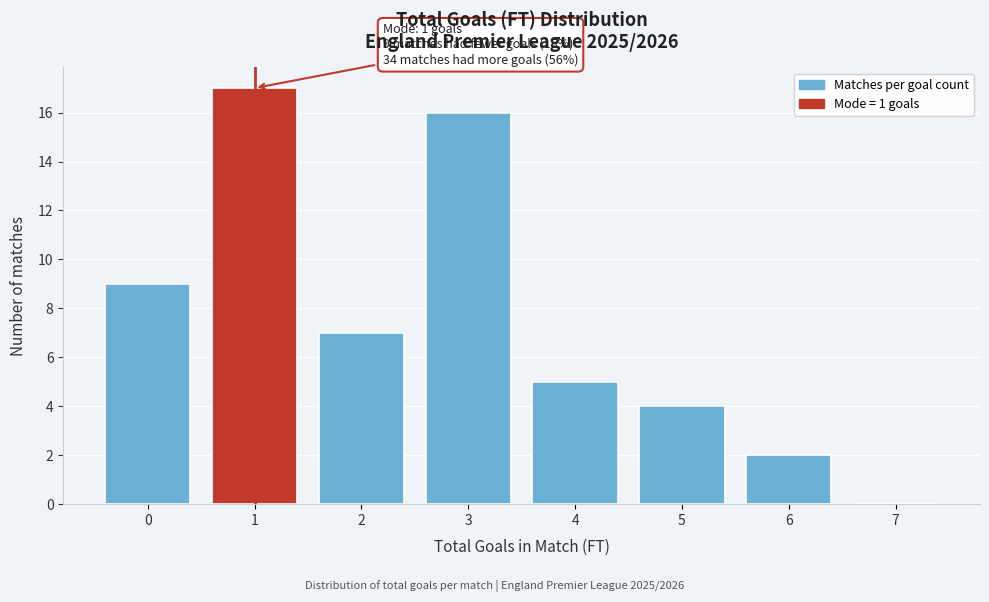

Which range on the x-axis has the tallest bar?

0.5 to 1.5